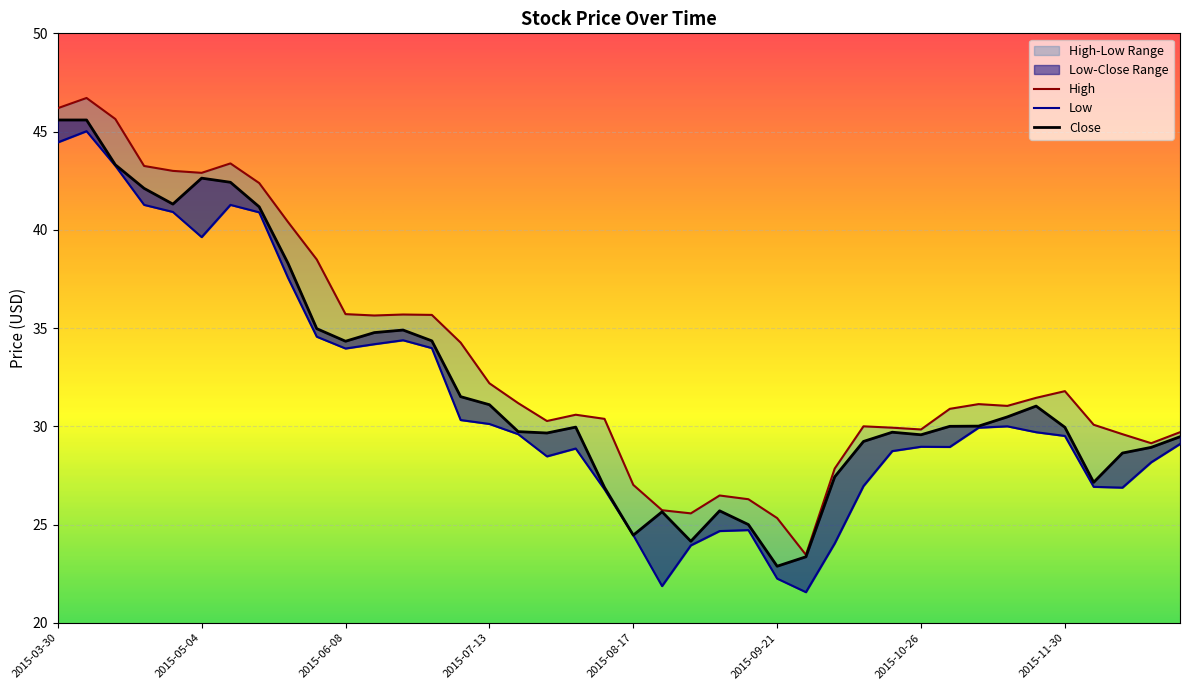

Rank the series at 2015-06-15 from highest to lowest value.

High, Close, Low